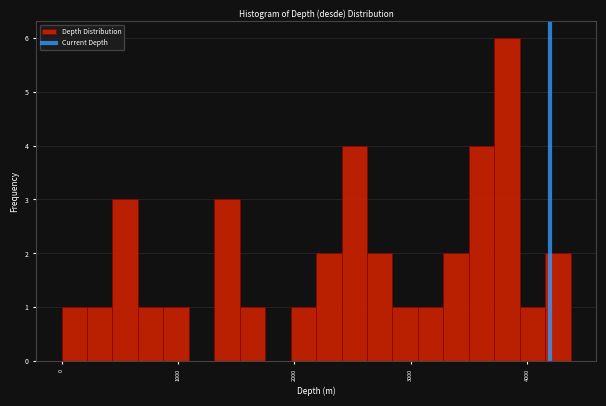

Around what value on the x-axis is the tallest bar? Give the approximate position of its centre, as read against the axis.

3800